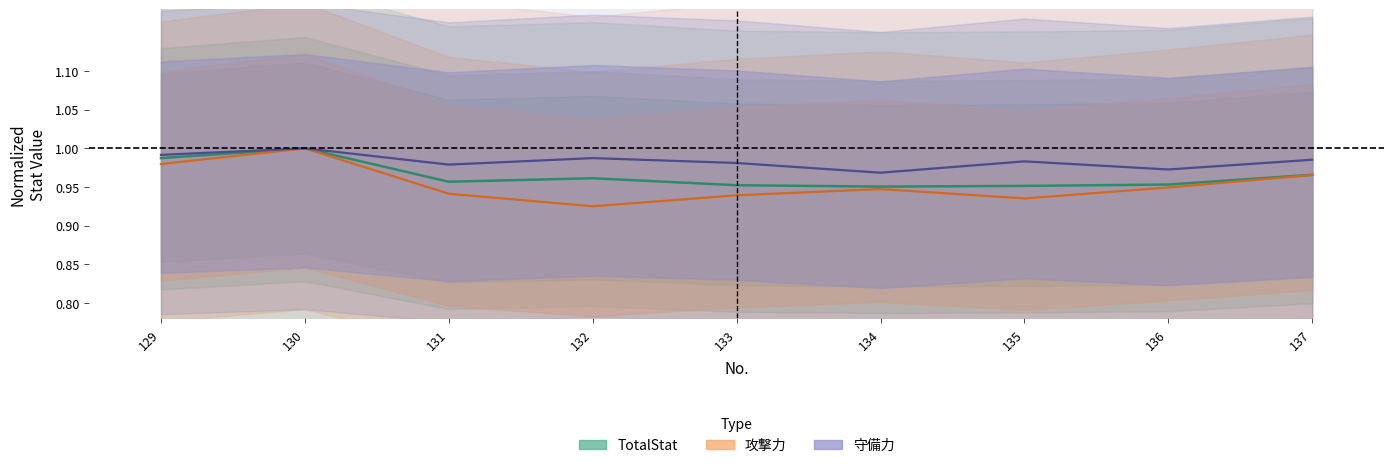

Reading left to right, list all the values displayed in this chart.

TotalStat: 1.0	1.0	1.0	1.0	1.0	1.0	1.0	1.0	1.0
攻撃力: 1.0	1.0	0.9	0.9	0.9	0.9	0.9	0.9	1.0
守備力: 1.0	1.0	1.0	1.0	1.0	1.0	1.0	1.0	1.0